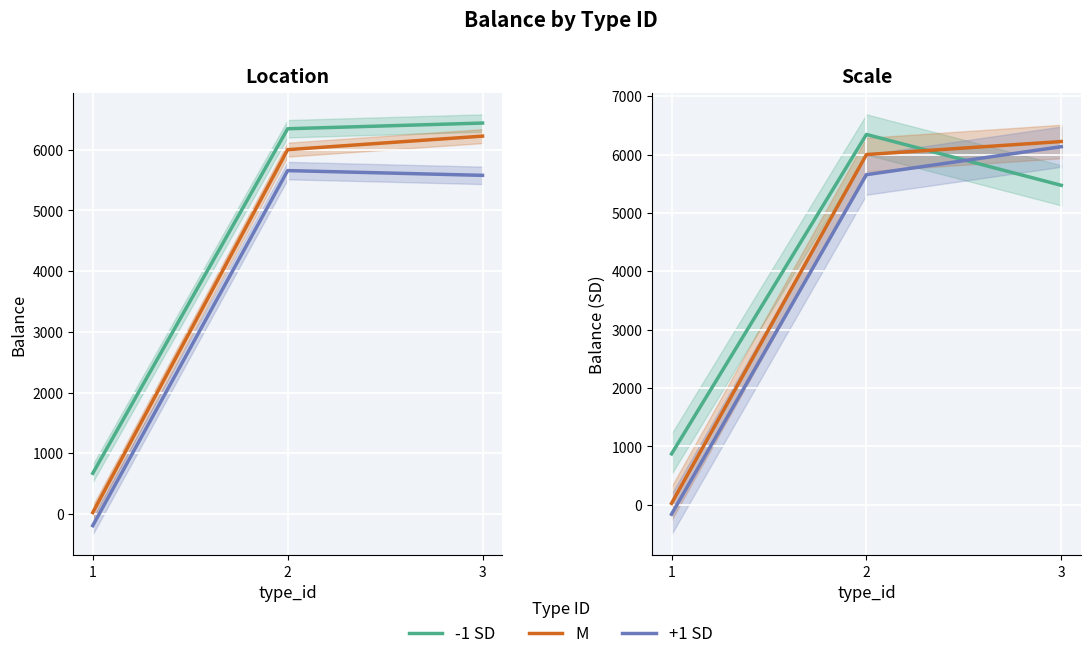

Which series has the largest total across all categories?

-1 SD